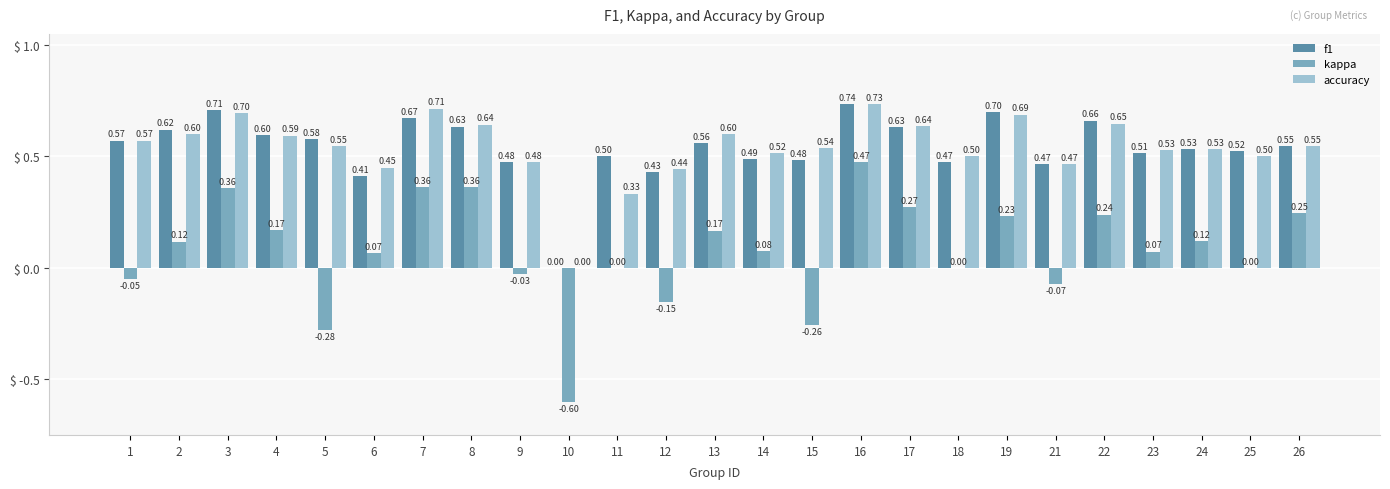

What are all the series names shown in the legend?

f1, kappa, accuracy